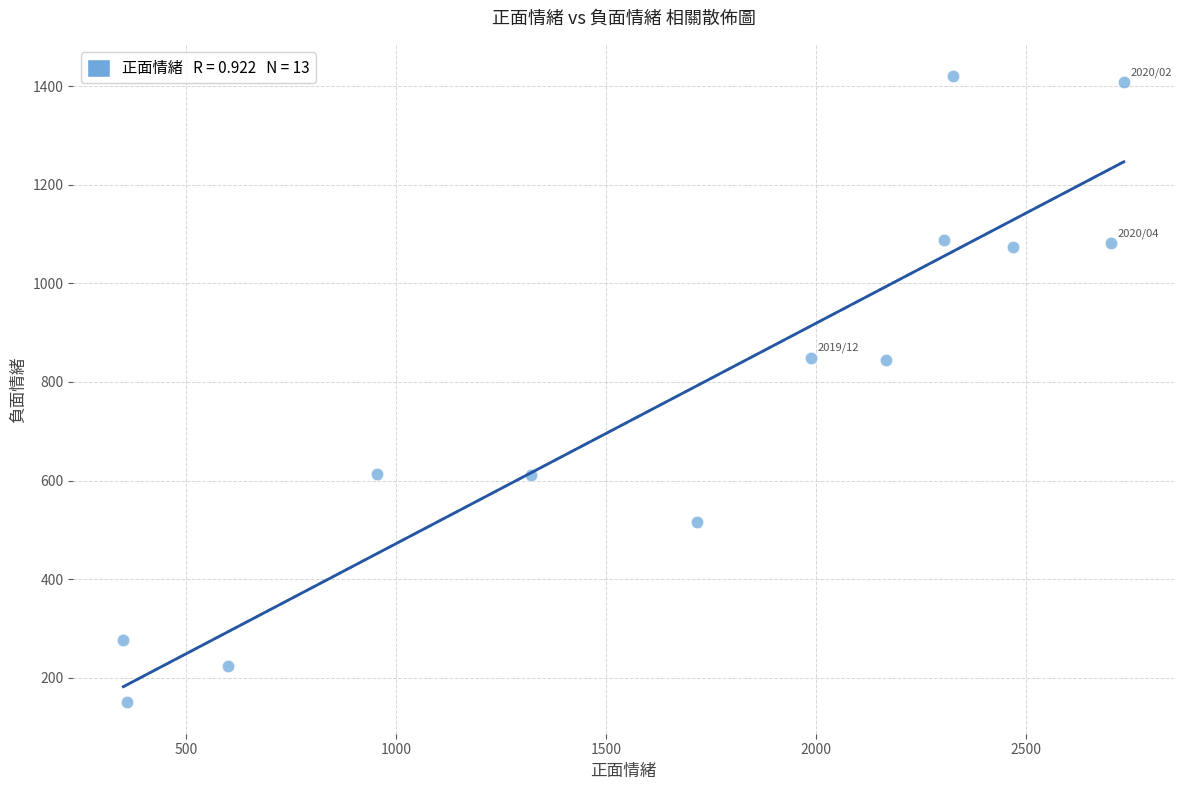

What is the range of Y values (max minus min)?

1270